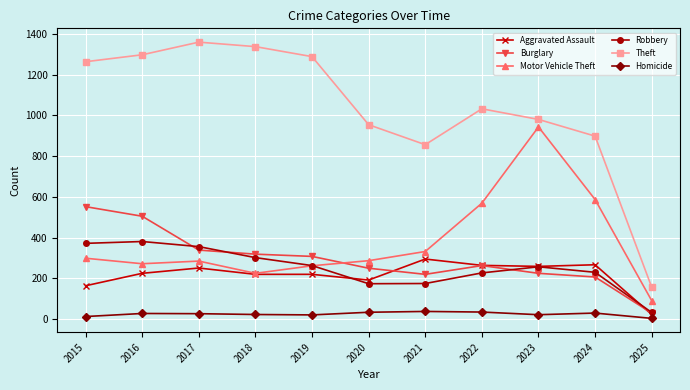

Rank the series at 2015 from lowest to highest value.

Homicide, Aggravated Assault, Motor Vehicle Theft, Robbery, Burglary, Theft